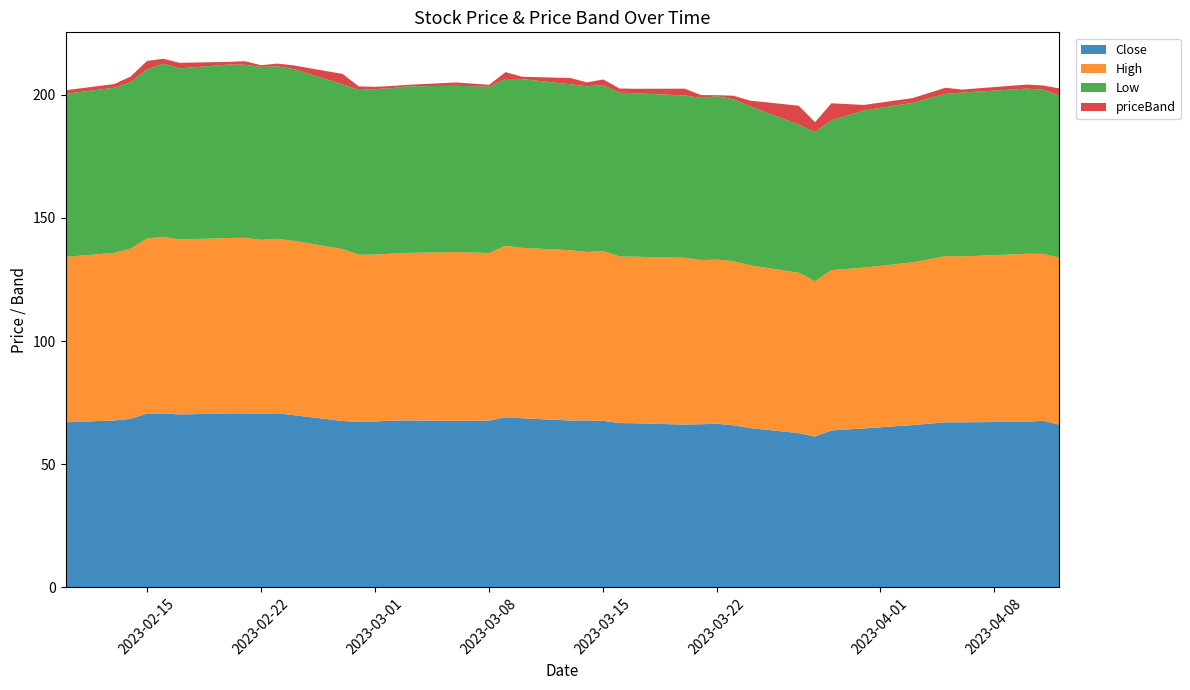

Reading left to right, extract all data points from this chart.

Close: 0=67.0	1=67.8	2=68.4	3=70.6	4=70.7	5=70.2	6=70.7	7=70.7	8=70.4	9=70.7	10=69.9	11=67.6	12=67.2	13=67.4	14=67.7	15=67.8	16=67.7	17=67.8	18=69.1	19=68.7	20=67.8	21=67.8	22=67.6	23=66.7	24=66.6	25=66.1	26=66.2	27=66.4	28=65.8	29=64.7	30=62.6	31=61.2	32=63.7	33=64.5	34=65.9	35=67.0	36=67.0	37=67.3	38=67.7	39=66.1
High: 0=67.2	1=68.1	2=69.2	3=71.1	4=71.7	5=71.1	6=71.2	7=71.3	8=70.7	9=70.8	10=70.8	11=69.8	12=67.9	13=67.8	14=67.8	15=68.0	16=68.5	17=68.0	18=69.6	19=69.2	20=69.2	21=68.4	22=69.0	23=67.7	24=67.6	25=67.8	26=66.6	27=66.6	28=66.7	29=66.1	30=65.1	31=63.1	32=65.1	33=65.3	34=66.1	35=67.5	36=67.4	37=68.2	38=67.8	39=67.8
Low: 0=66.2	1=67.1	2=67.6	3=68.7	4=70.3	5=69.5	6=70.4	7=70.3	8=70.2	9=70.1	10=69.7	11=66.9	12=66.9	13=67.2	14=67.2	15=67.6	16=67.6	17=67.5	18=67.8	19=68.5	20=67.4	21=67.3	22=67.4	23=66.5	24=66.4	25=65.9	26=65.9	27=66.3	28=65.7	29=64.6	30=60.1	31=60.6	32=60.8	33=63.8	34=64.8	35=65.9	36=66.5	37=67.1	38=66.6	39=65.8
priceBand: 0=1.4	1=1.5	2=2.3	3=3.4	4=2.0	5=2.3	6=1.1	7=1.4	8=0.7	9=1.1	10=1.5	11=4.2	12=1.4	13=0.9	14=0.9	15=0.6	16=1.4	17=0.8	18=2.8	19=1.0	20=2.5	21=1.6	22=2.3	23=1.7	24=1.8	25=2.8	26=1.2	27=0.4	28=1.4	29=2.3	30=7.7	31=4.0	32=6.9	33=2.2	34=1.9	35=2.5	36=1.2	37=1.6	38=1.7	39=2.9